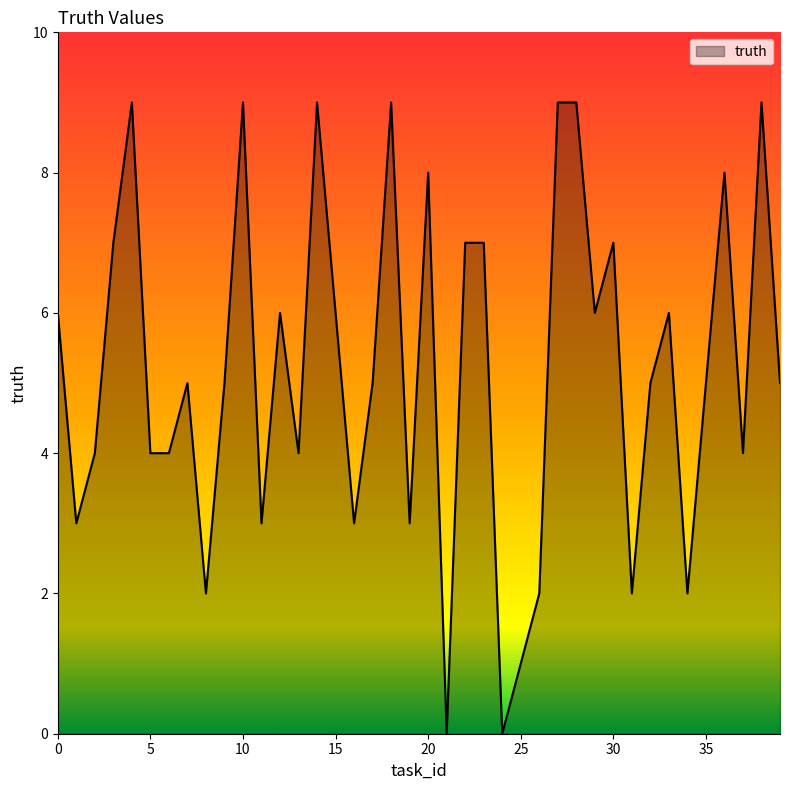

Reading left to right, list all the values displayed in this chart.

6	3	4	7	9	4	4	5	2	5	9	3	6	4	9	6	3	5	9	3	8	0	7	7	0	1	2	9	9	6	7	2	5	6	2	5	8	4	9	5